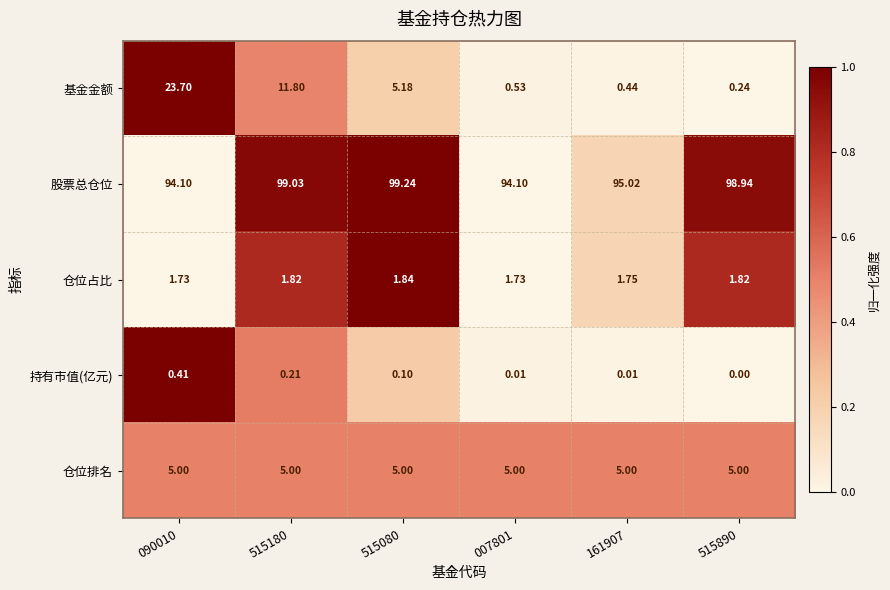

Which series has the widest spread of values?

基金金额